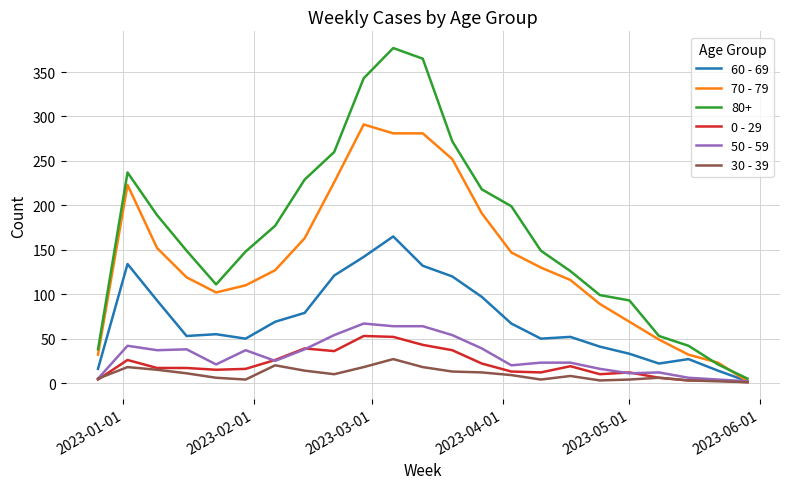

Which series has the widest spread of values?

80+